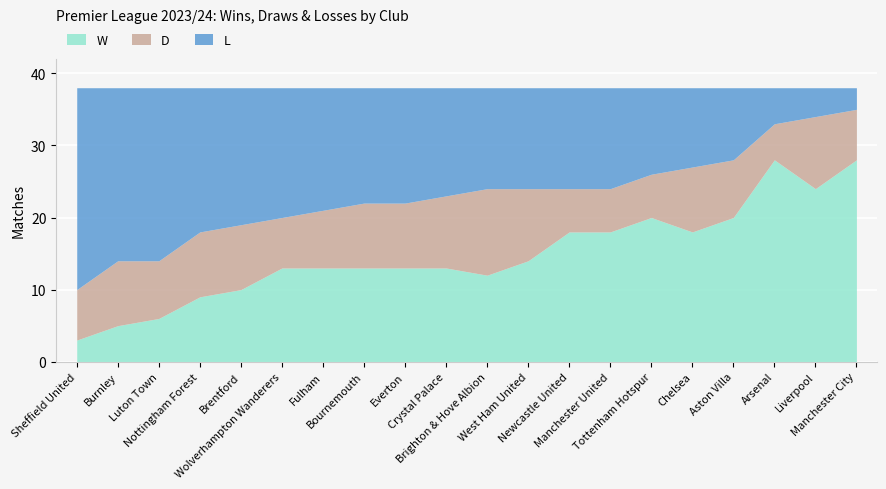

Does the chart display data point markers on the line(s)?

No